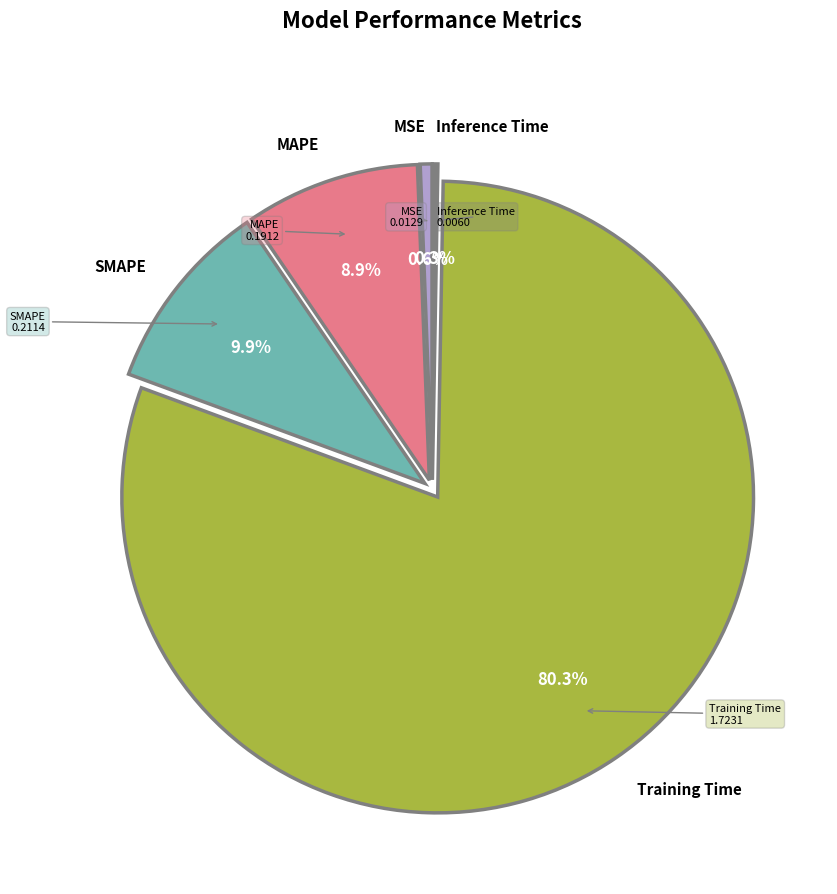

Is there a majority slice in this chart?

Yes